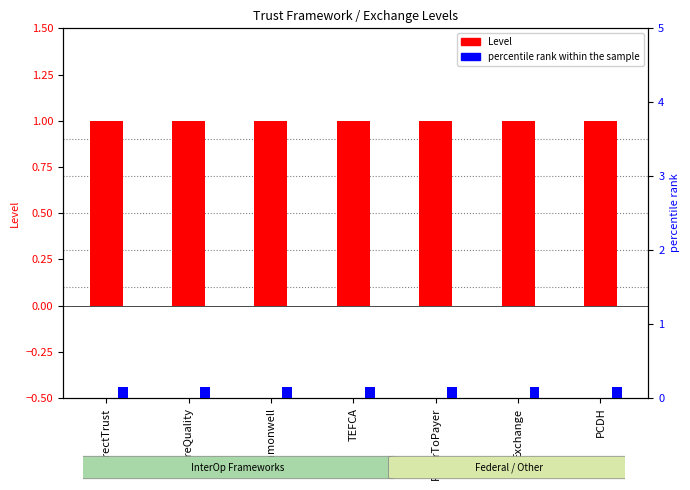

Reading left to right, extract all data points from this chart.

Level: DirectTrust=1.0	CareQuality=1.0	Commonwell=1.0	TEFCA=1.0	PayerToPayer=1.0	Exchange=1.0	PCDH=1.0
percentile rank within the sample: DirectTrust=0.1	CareQuality=0.1	Commonwell=0.1	TEFCA=0.1	PayerToPayer=0.1	Exchange=0.1	PCDH=0.1